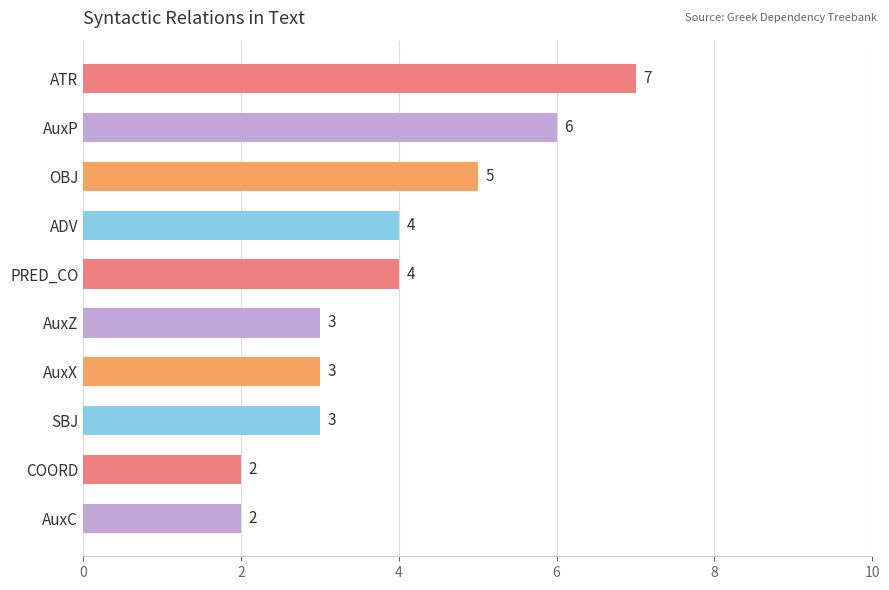

What is the difference between the second highest and second lowest values?

4